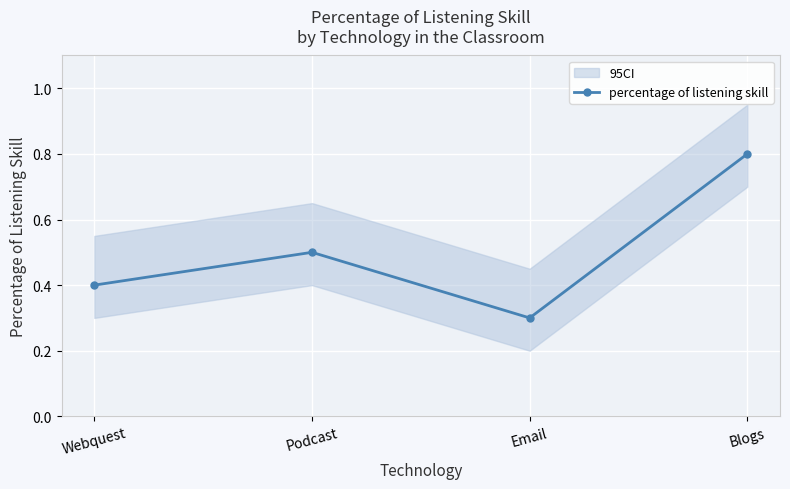

What is the difference between the second highest and second lowest values?

0.1